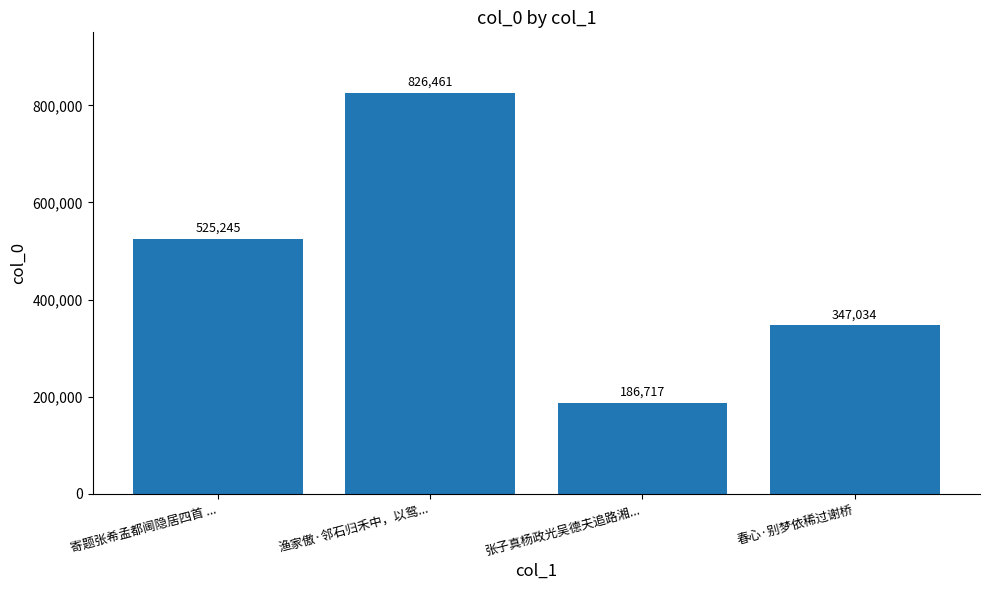

The value at 春心·别梦依稀过谢桥 is 105741. True or false?

False